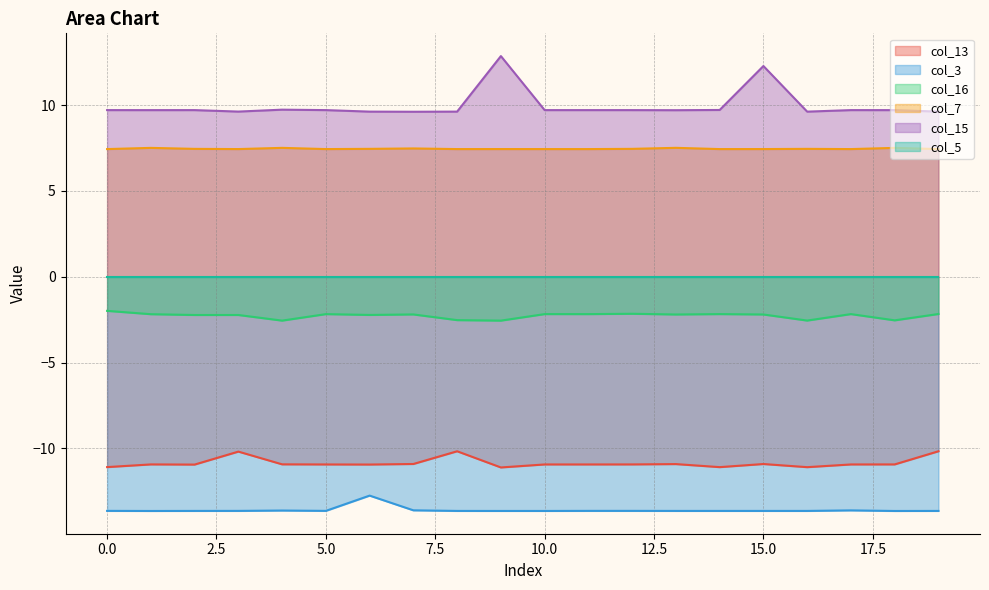

What is the average value of the col_16 series?

-2.3